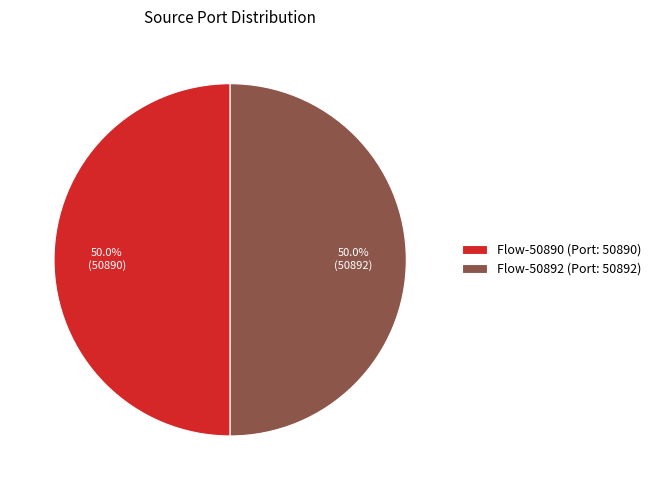

What is the total percentage of Flow-50890 (Port: 50890) and Flow-50892 (Port: 50892)?

100.0%